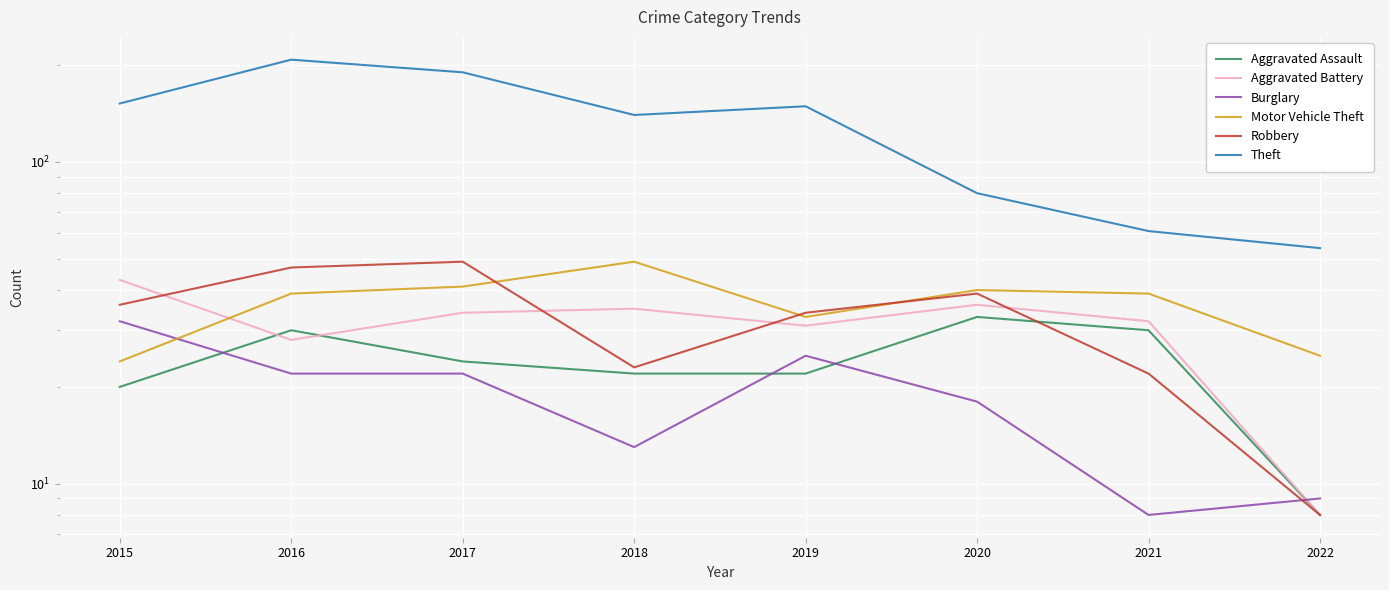

What is the difference between the maximum and minimum values in the Burglary series?

24